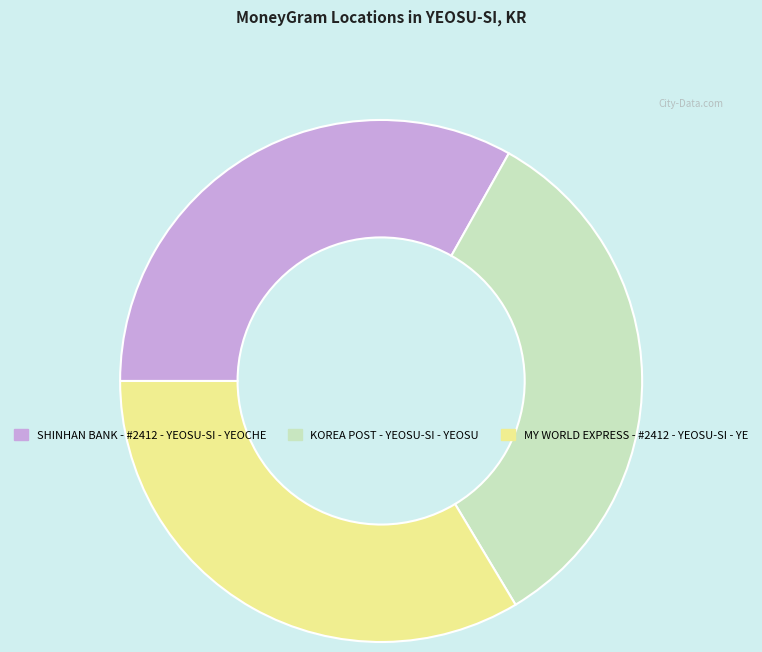

Do MY WORLD EXPRESS - #2412 - YEOSU-SI - YE and SHINHAN BANK - #2412 - YEOSU-SI - YEOCHE together represent more than half of the pie?

Yes